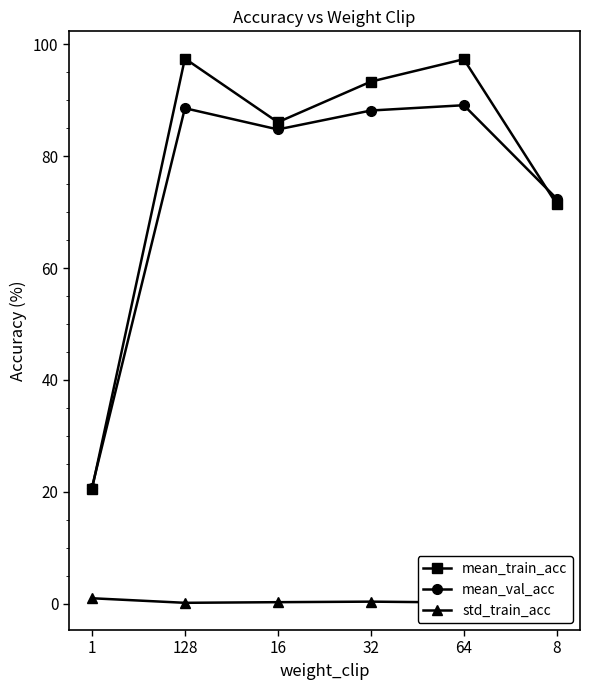

What is the difference between the second highest and second lowest values in the mean_val_acc series?

16.2